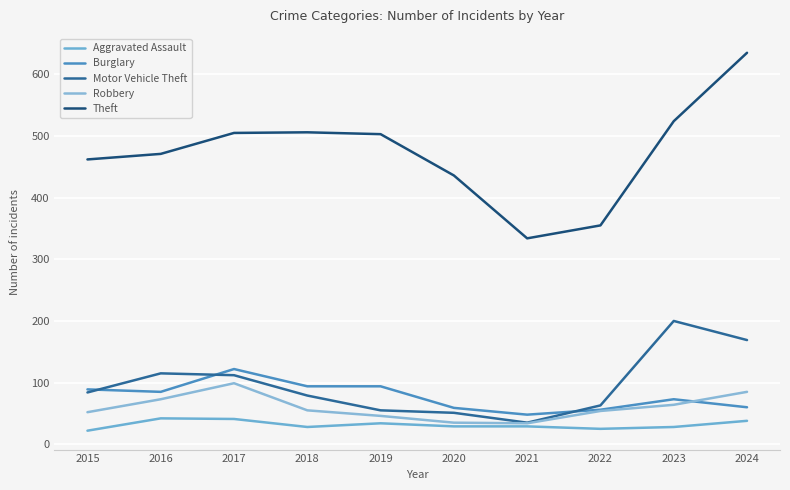

Rank the categories by Motor Vehicle Theft value from lowest to highest.

2021, 2020, 2019, 2022, 2018, 2015, 2017, 2016, 2024, 2023